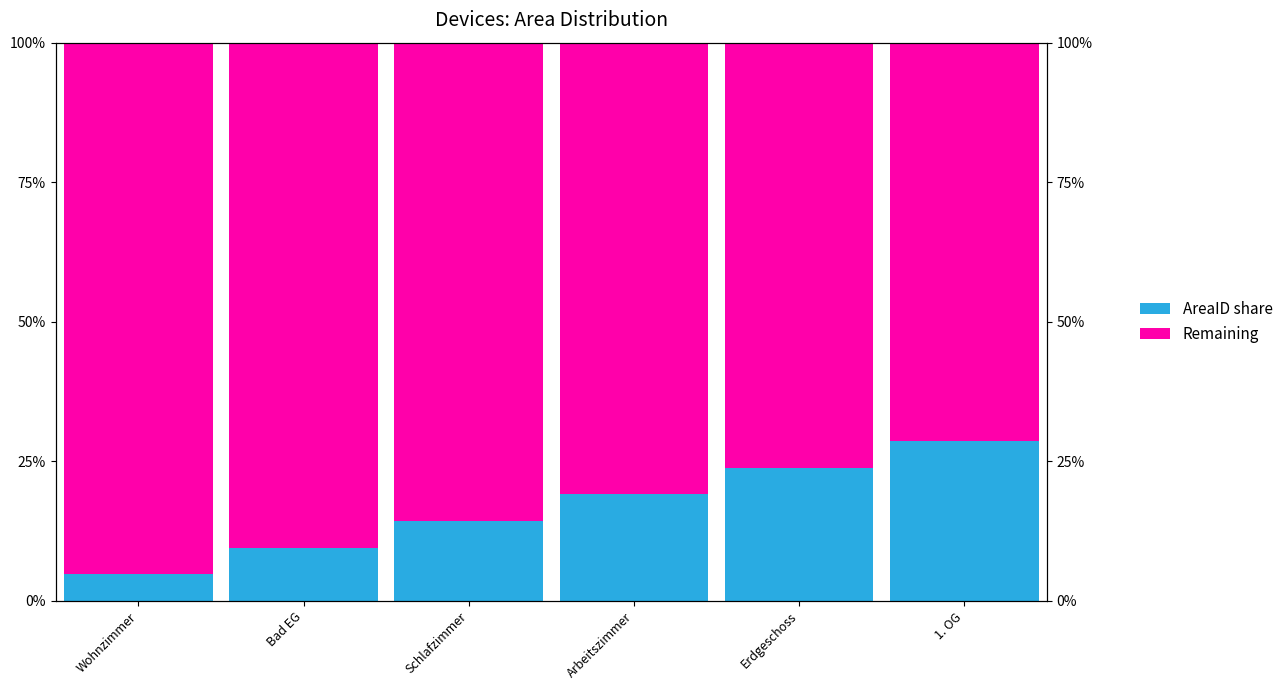

Reading left to right, what are all the values shown in this chart?

AreaID share: 0.0	0.1	0.1	0.2	0.2	0.3
Remaining: 1.0	0.9	0.9	0.8	0.8	0.7